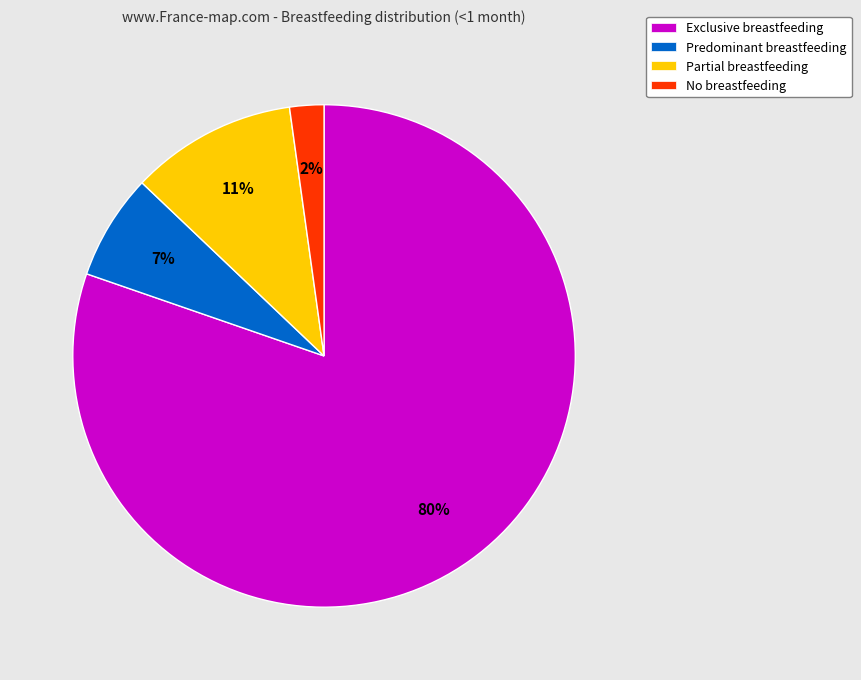

How many segments does this pie chart have?

4